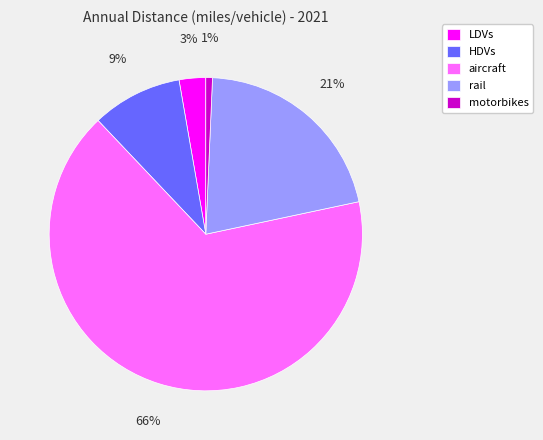

What is the ratio of the value at HDVs to the value at rail?

0.4